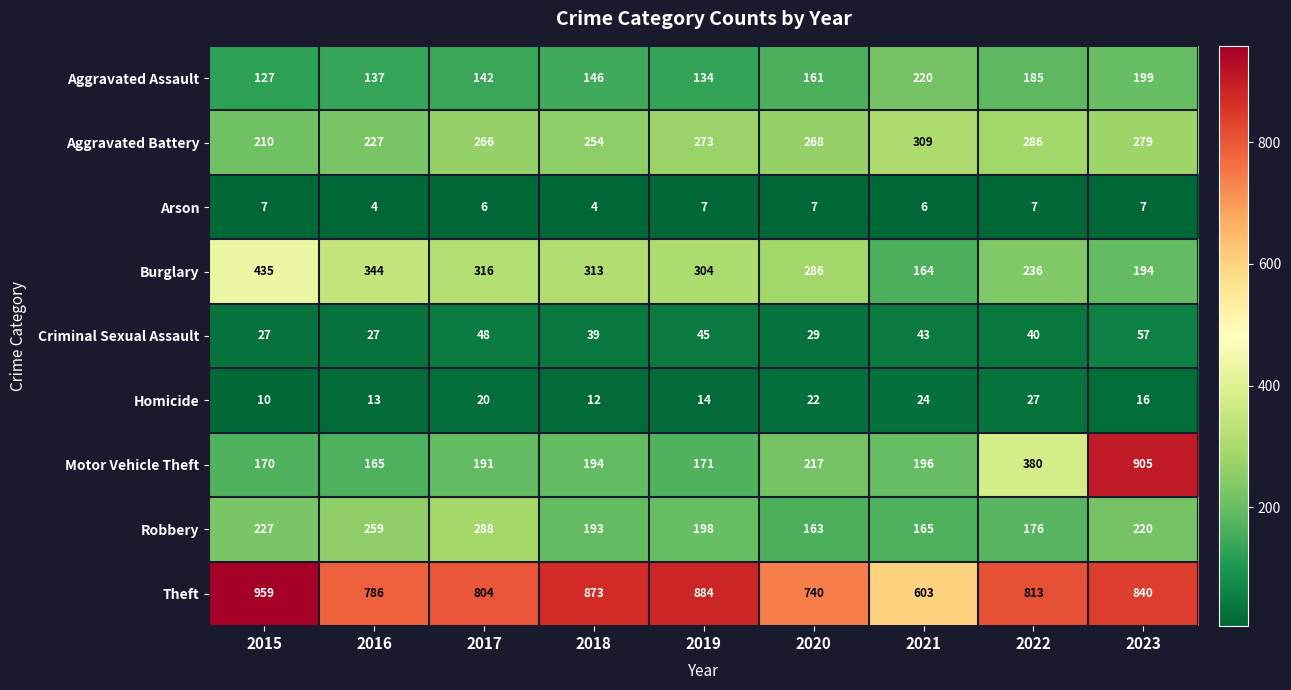

What is the difference between the Robbery values at 2023 and 2021?

55